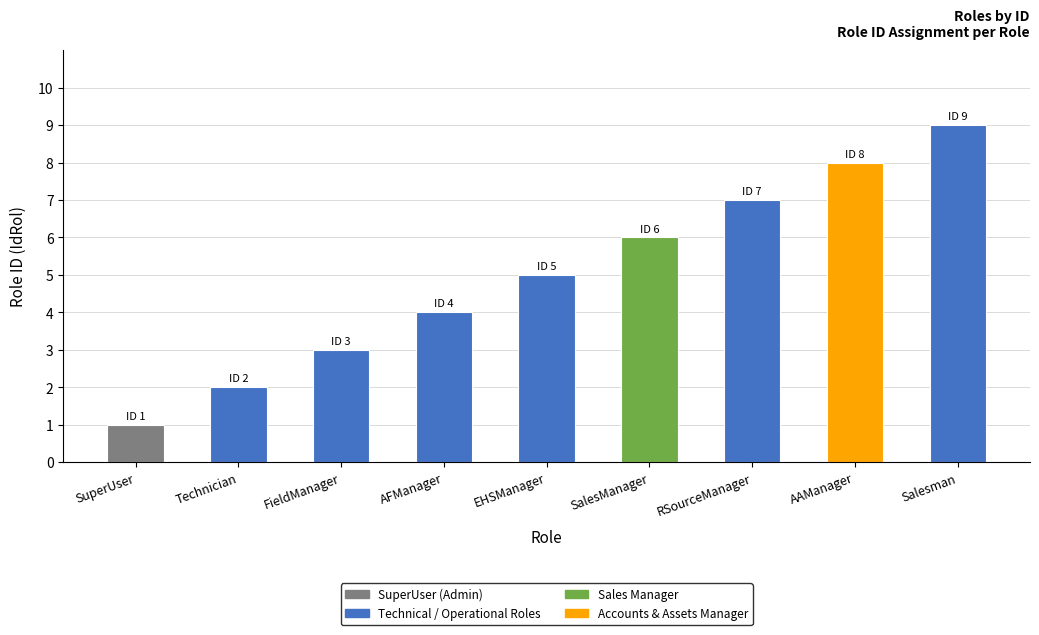

Which has a higher value, Technician or SalesManager?

SalesManager